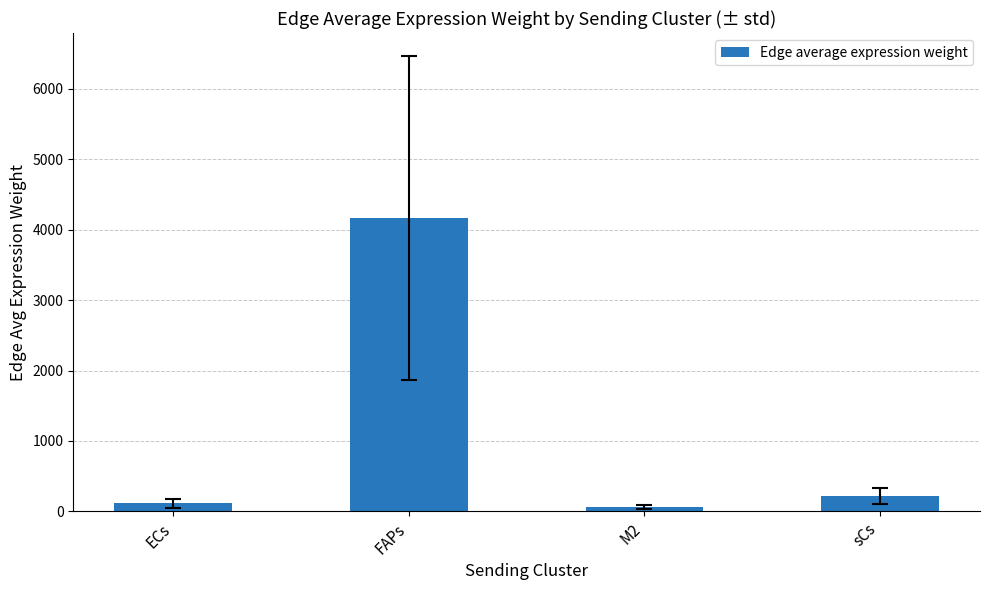

How many data points are less than 216?

2